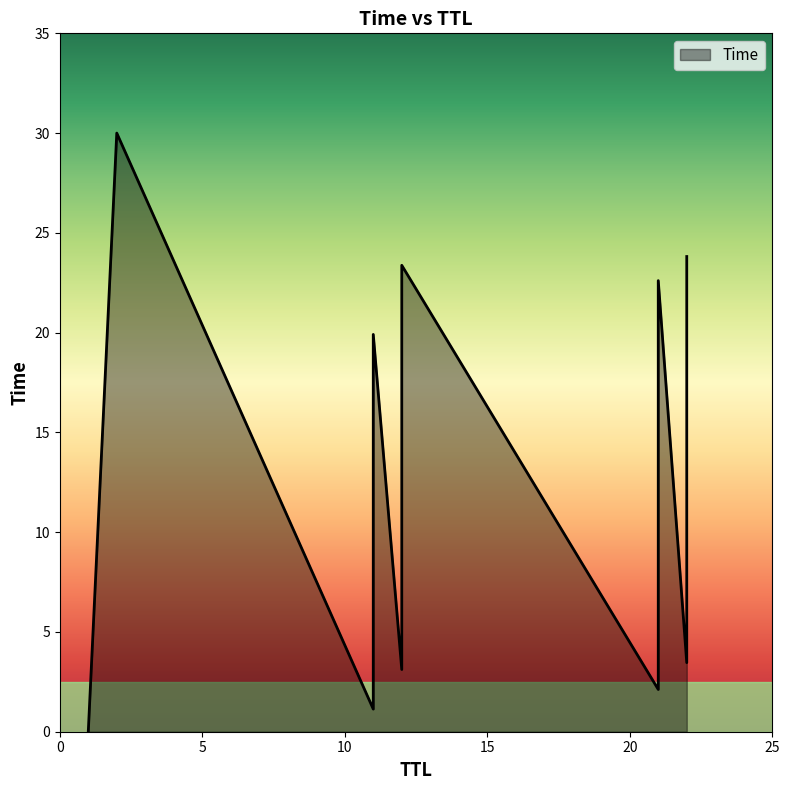

Between 11 and 1, which is larger?

11